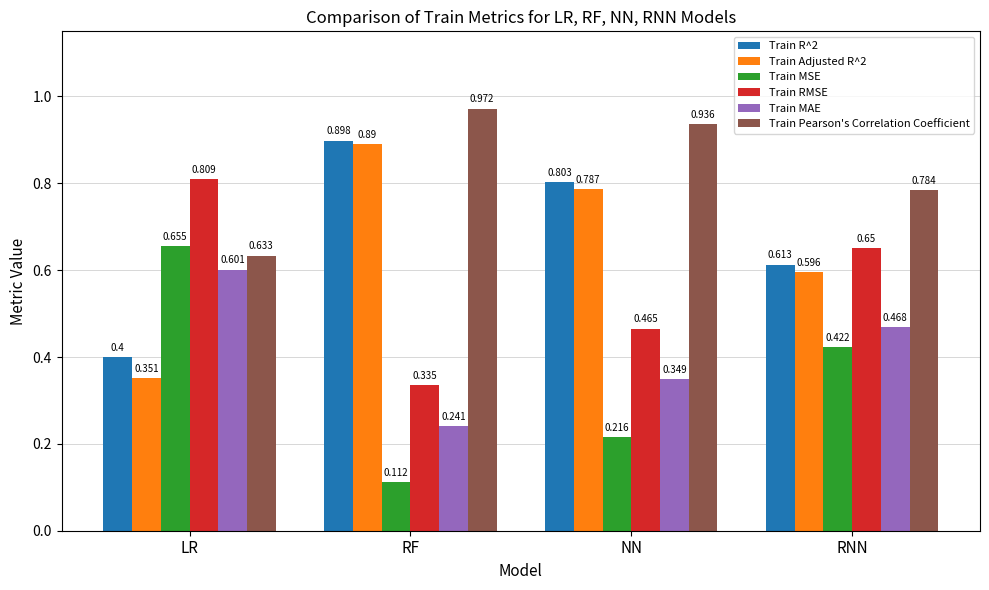

Where is Train MAE nearest to the value 0?

RF